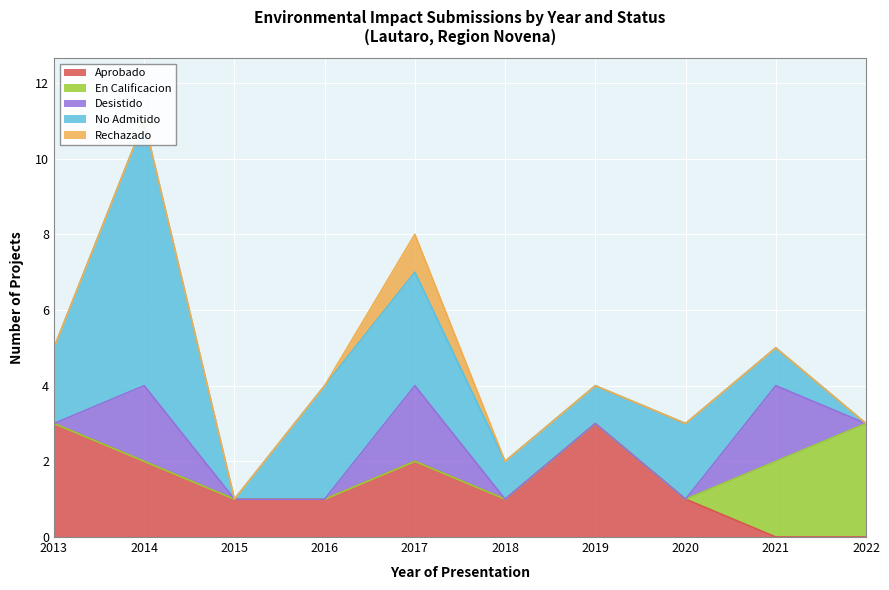

Rank the series by their maximum value, from lowest to highest.

Rechazado, Desistido, Aprobado, En Calificacion, No Admitido